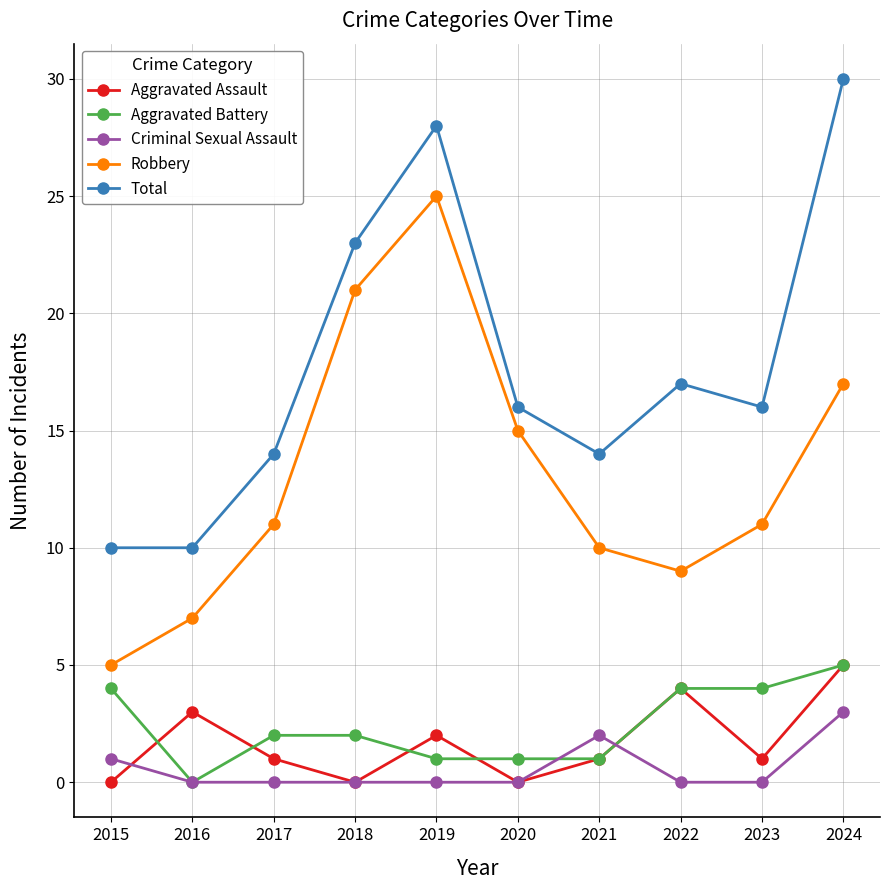

The Criminal Sexual Assault series shows 0 at 2017. True or false?

True